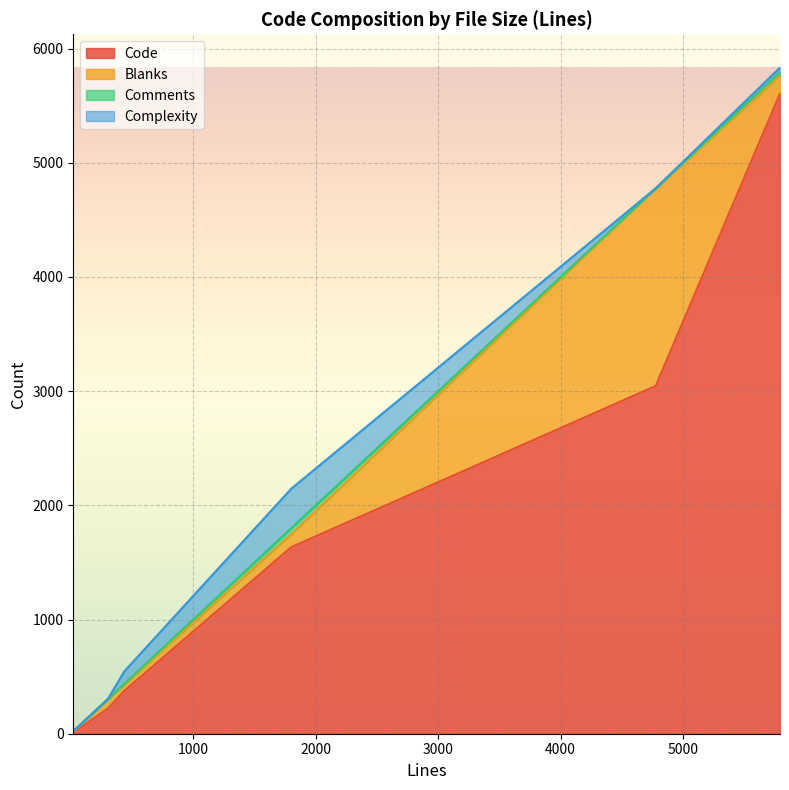

Between 4776 and 5791, which is larger?

5791